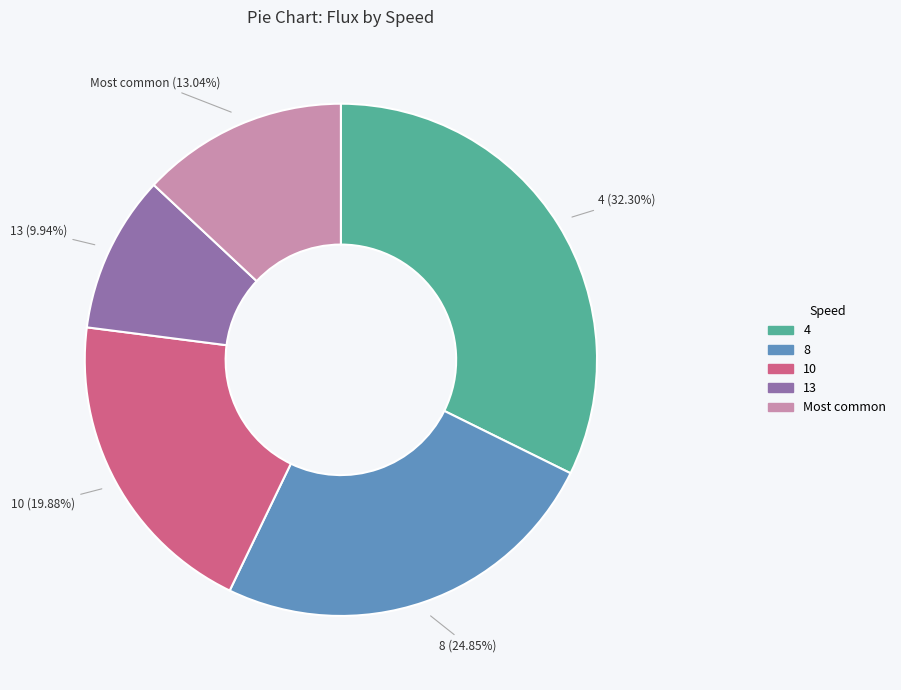

The 10 slice represents 20% of the pie. True or false?

True